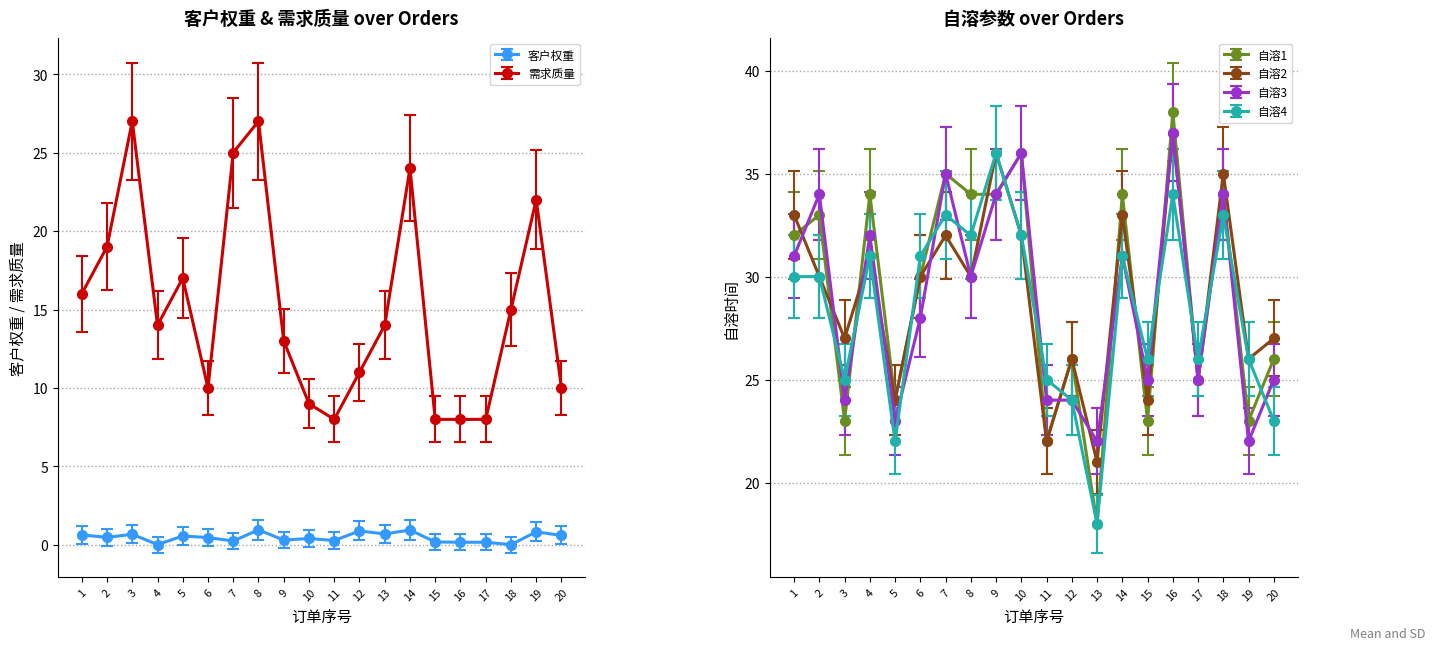

True or false: 客户权重 and 自溶1 intersect in this chart.

False